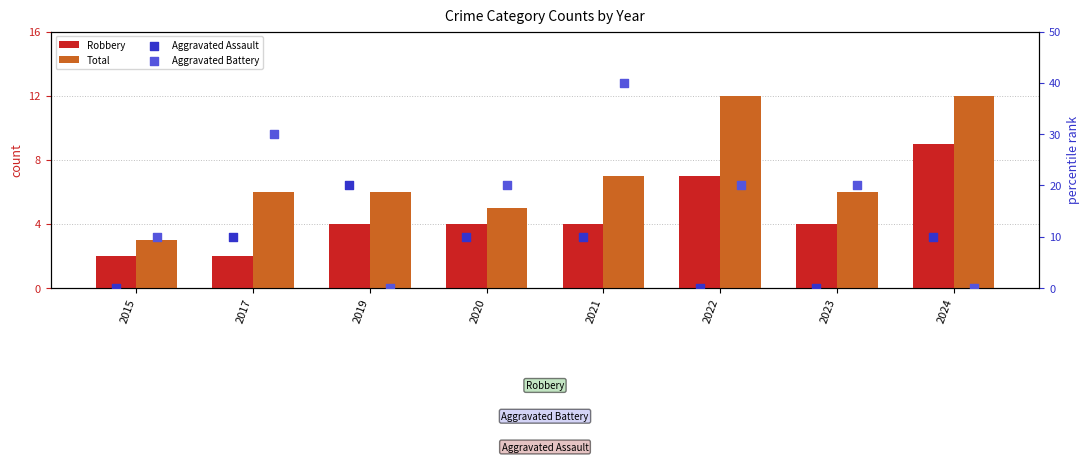

At how many categories does at least one series exceed 37?

1